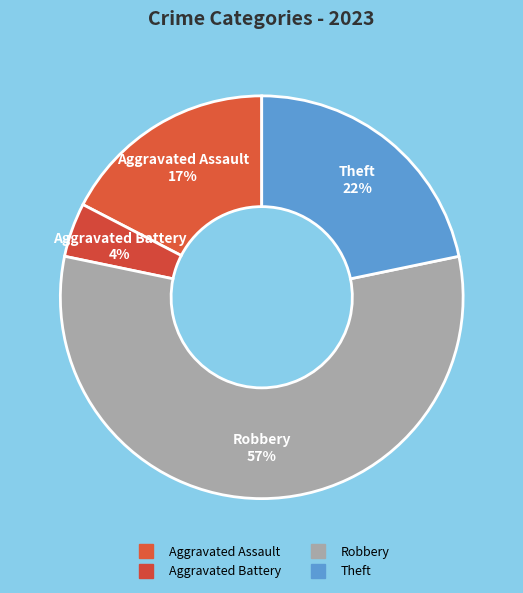

How many segments does this pie chart have?

4